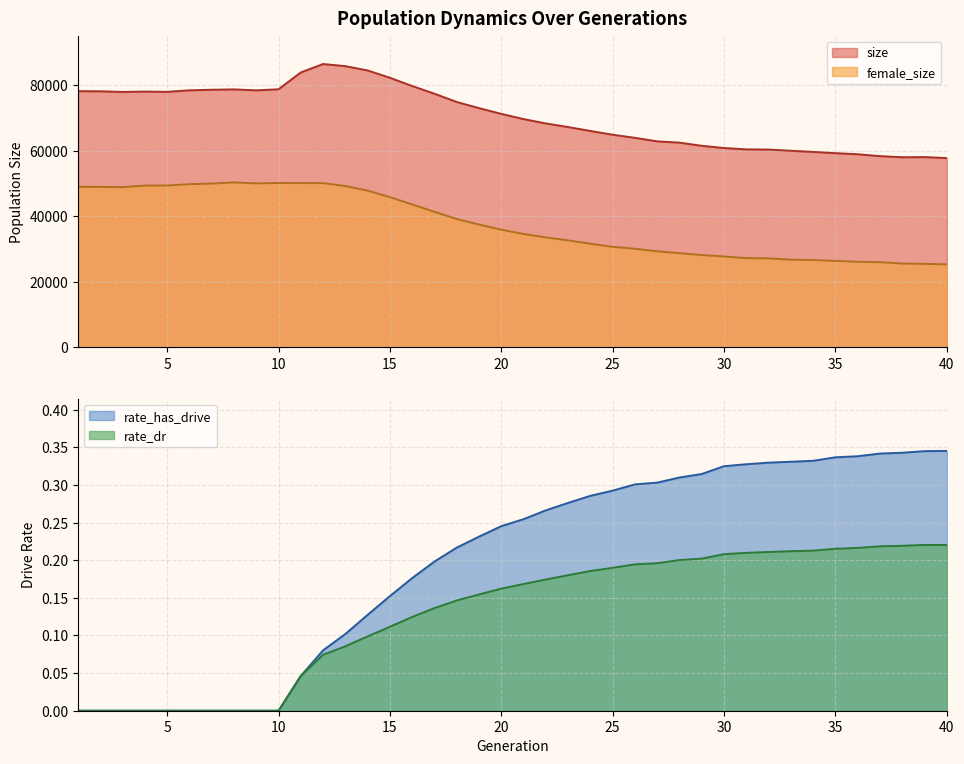

True or false: female_size has more than 2 interior local peaks.

False